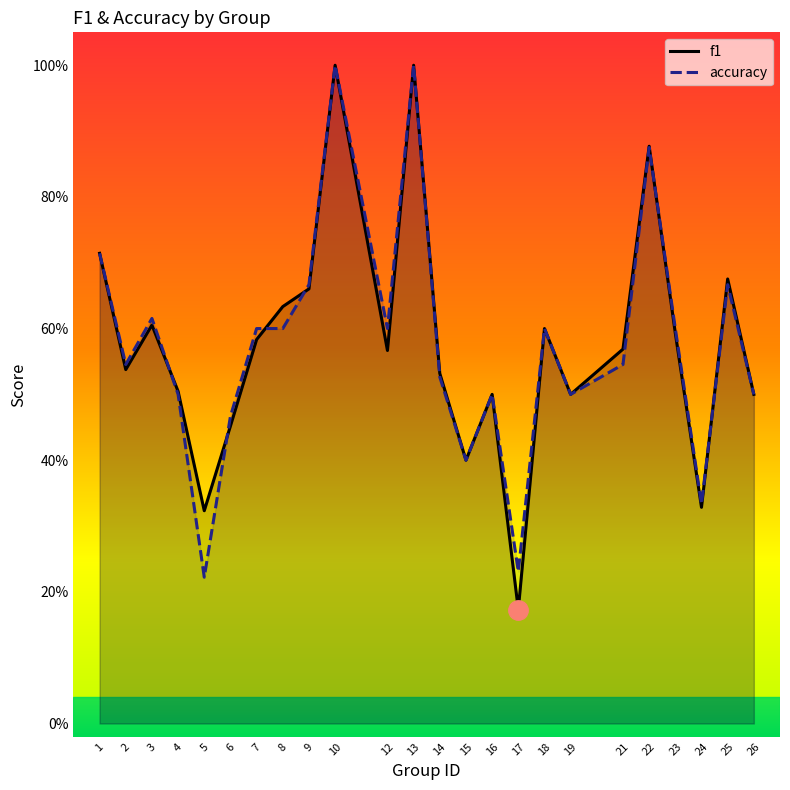

What is the average value of the accuracy series?

0.6